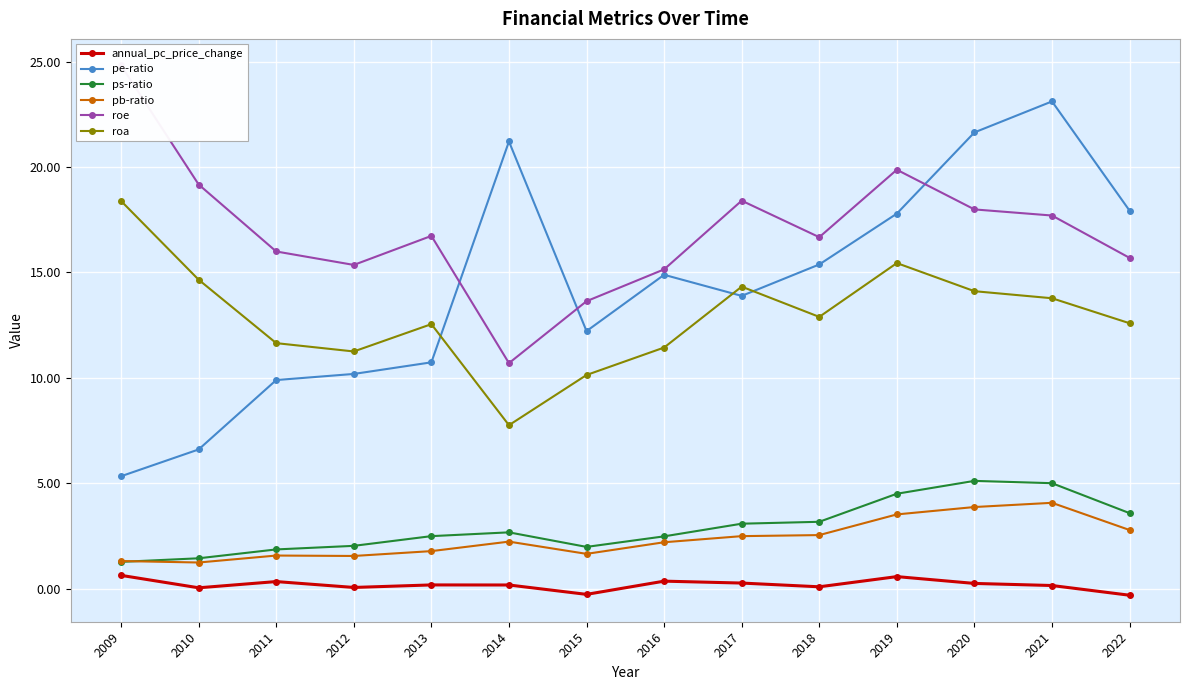

What is the total value across all series at 2014?

44.8